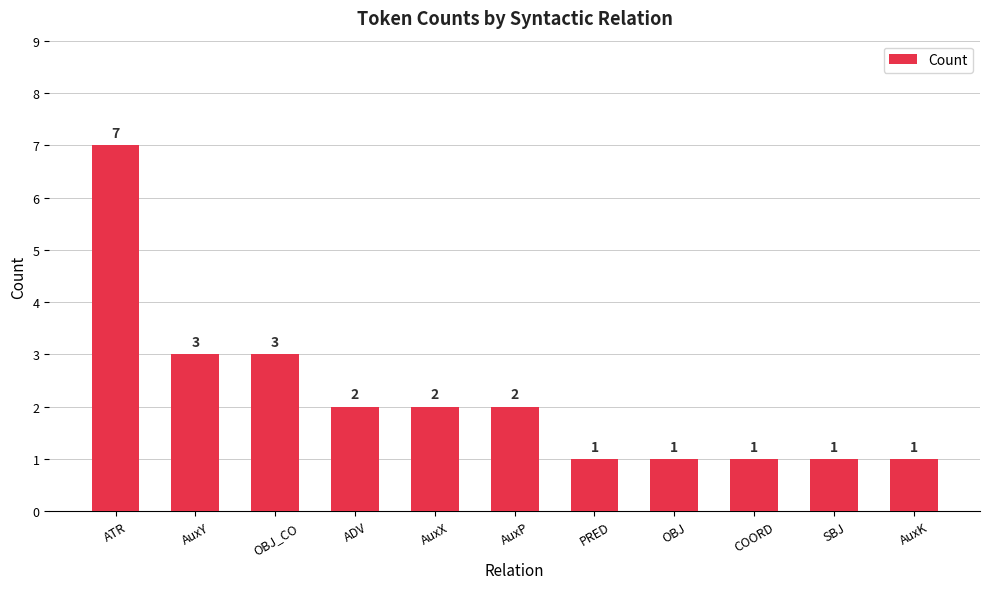

Which label corresponds to the largest value in the chart?

ATR